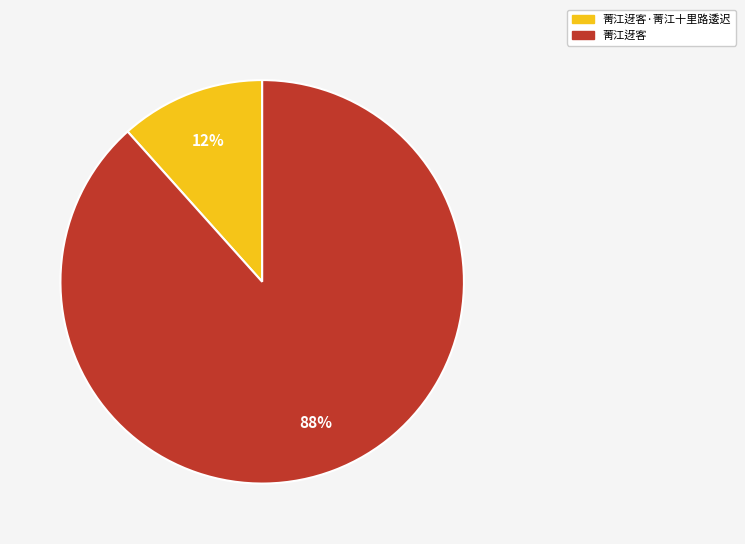

To the nearest percent, what is the average slice percentage?

50%